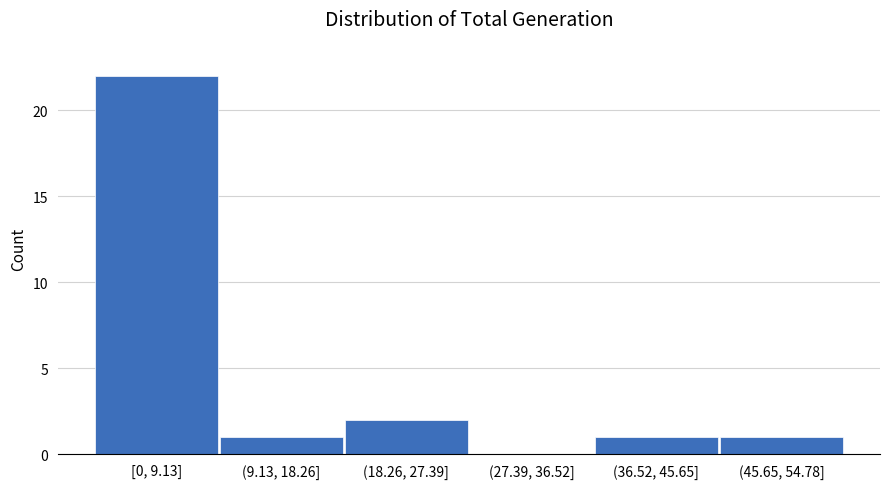

Reading left to right, list all the values displayed in this chart.

[0, 9.13]=22	(9.13, 18.26]=1	(18.26, 27.39]=2	(27.39, 36.52]=0	(36.52, 45.65]=1	(45.65, 54.78]=1